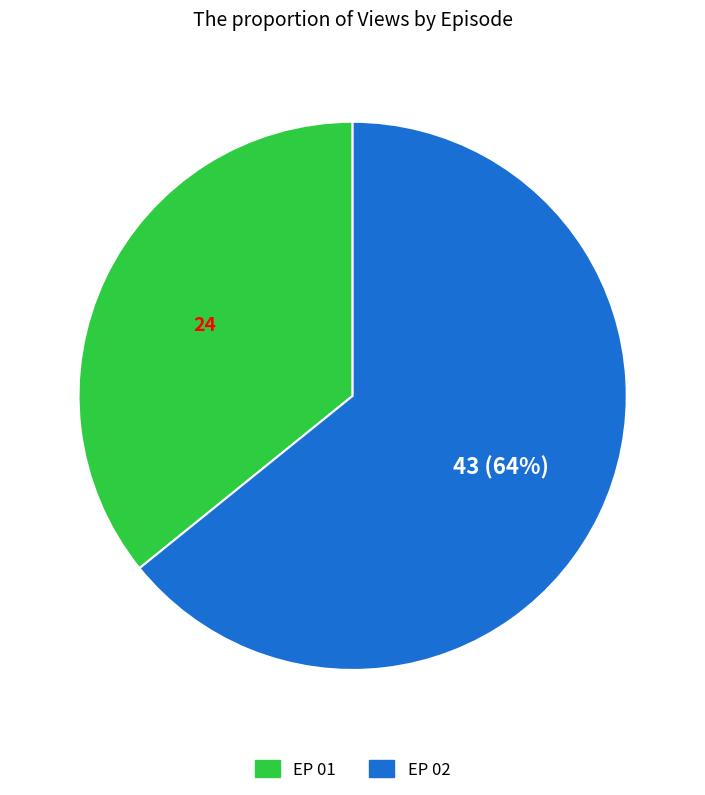

To the nearest percent, what is the difference between the EP 01 and EP 02 slice percentages?

28%